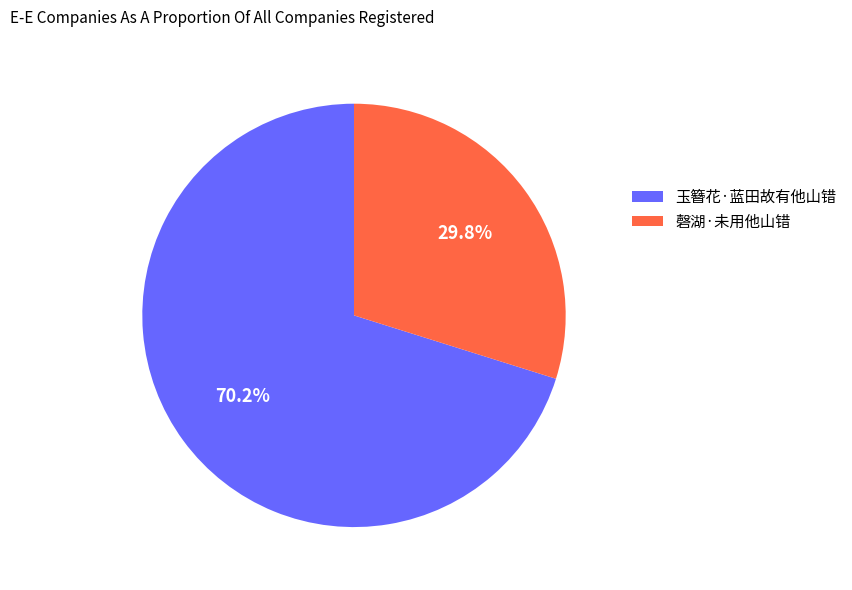

What is the majority slice?

玉簪花·蓝田故有他山错